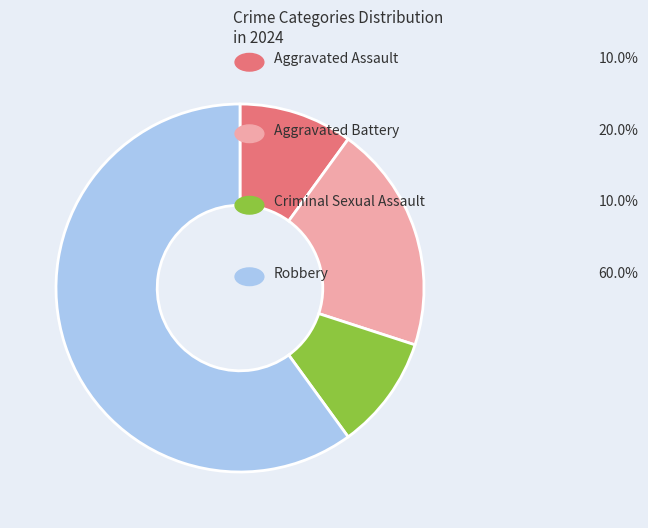

What percentage is NOT represented by Robbery?

40.0%